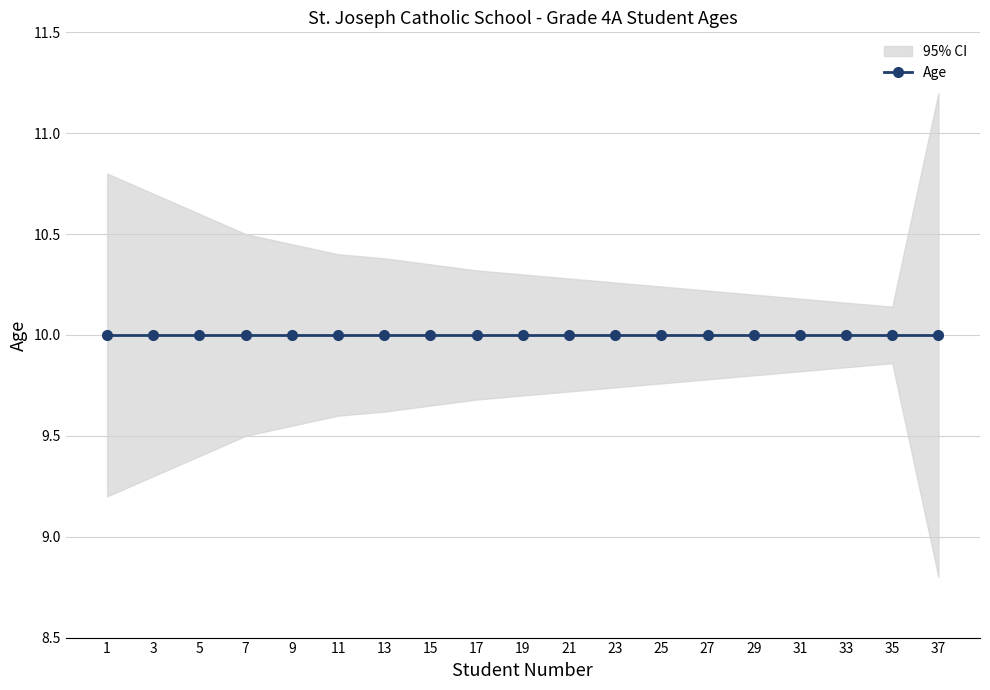

Does the chart display data point markers on the line(s)?

Yes